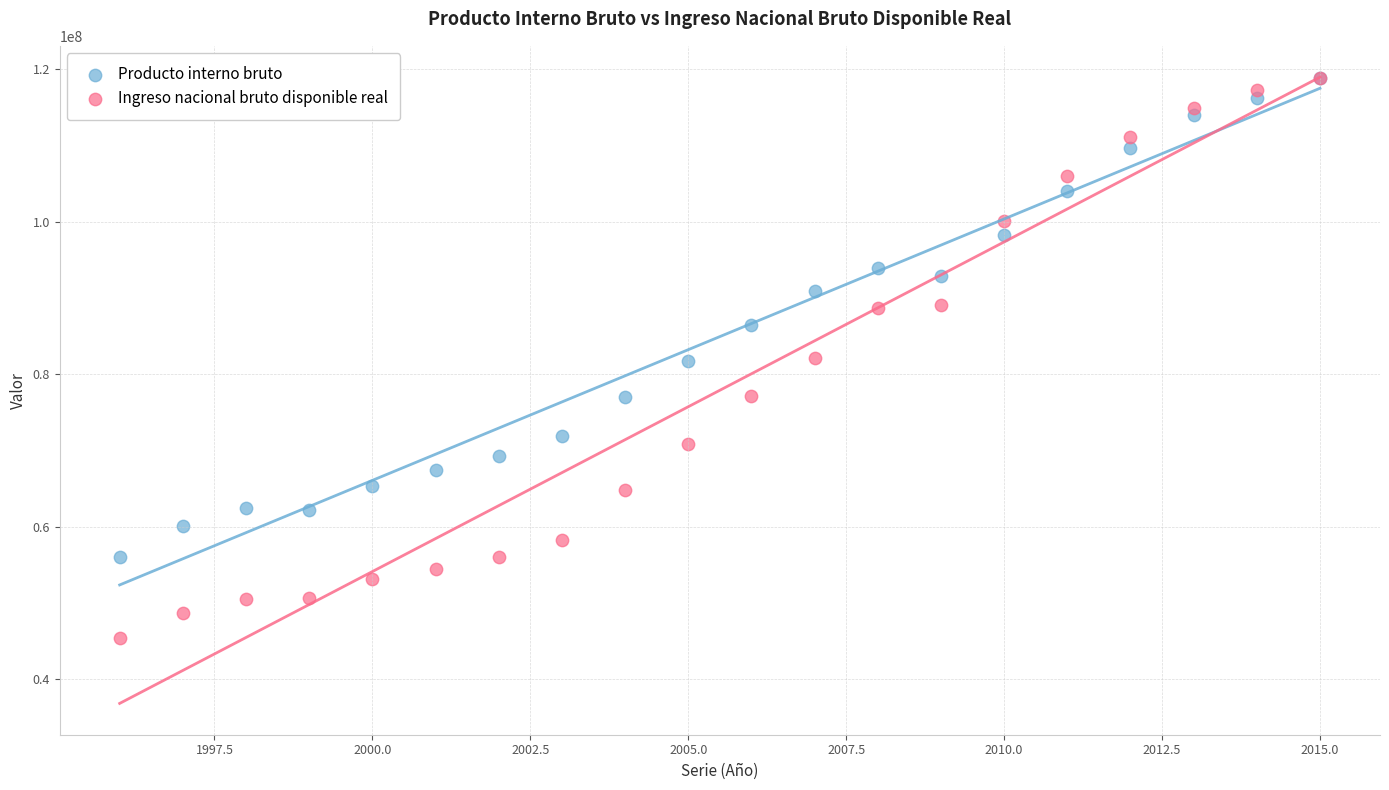

What are all the series names shown in the legend?

Producto interno bruto, Ingreso nacional bruto disponible real